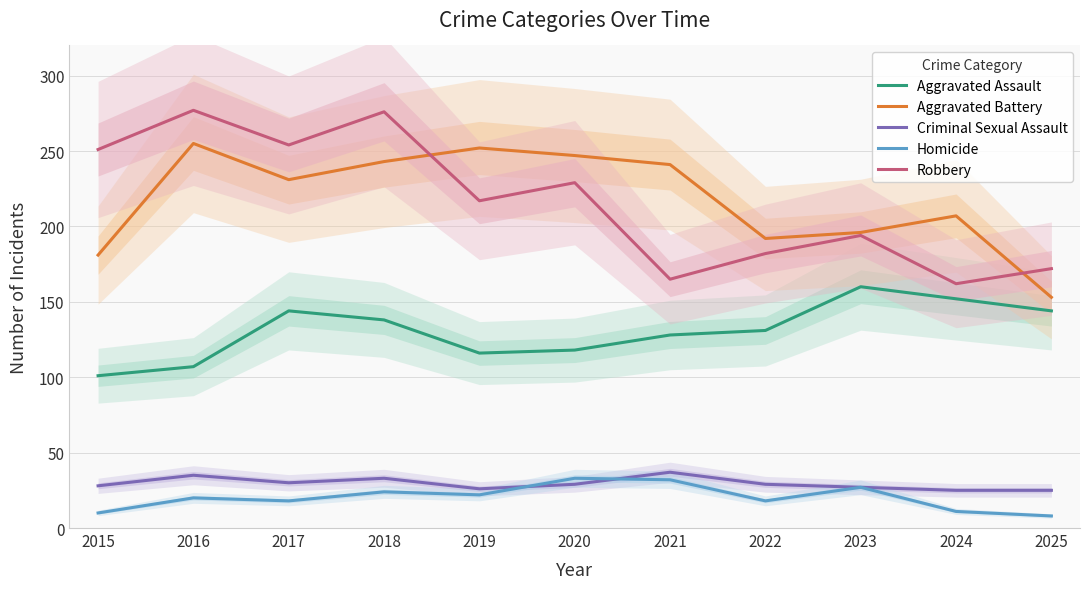

The value of Robbery at 2017 is 254. True or false?

True